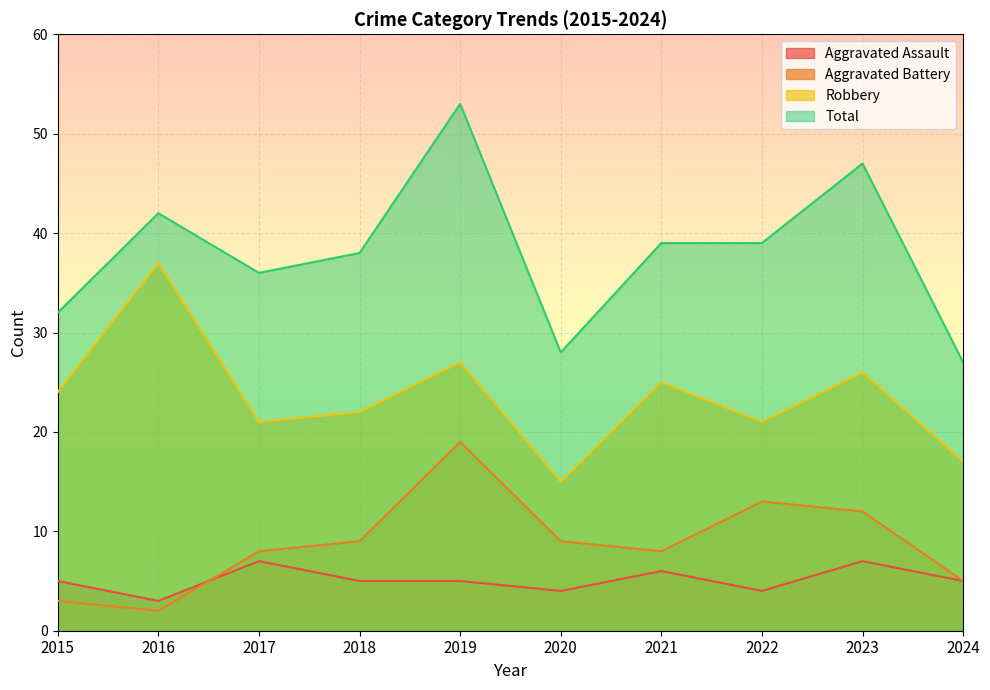

Reading left to right, transcribe all the data shown in this chart.

Aggravated Assault: 2015=5	2016=3	2017=7	2018=5	2019=5	2020=4	2021=6	2022=4	2023=7	2024=5
Aggravated Battery: 2015=3	2016=2	2017=8	2018=9	2019=19	2020=9	2021=8	2022=13	2023=12	2024=5
Robbery: 2015=24	2016=37	2017=21	2018=22	2019=27	2020=15	2021=25	2022=21	2023=26	2024=17
Total: 2015=32	2016=42	2017=36	2018=38	2019=53	2020=28	2021=39	2022=39	2023=47	2024=27